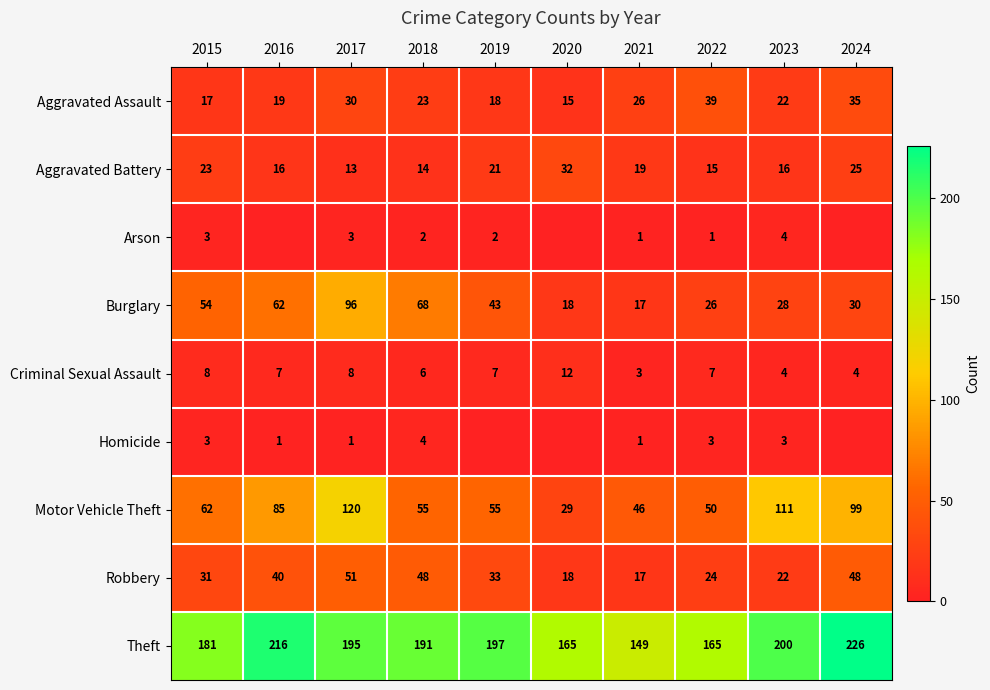

True or false: Homicide has a value of 1 at 2017.

True